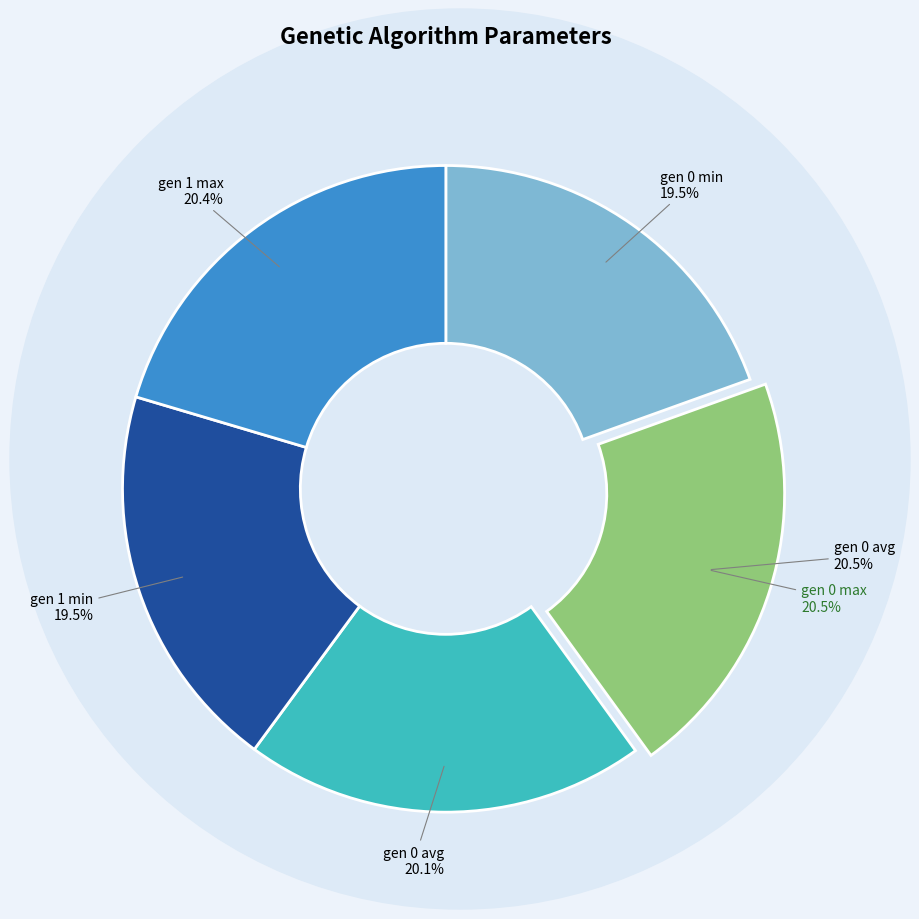

Is the sum of gen 0 avg and gen 0 min greater than half?

No